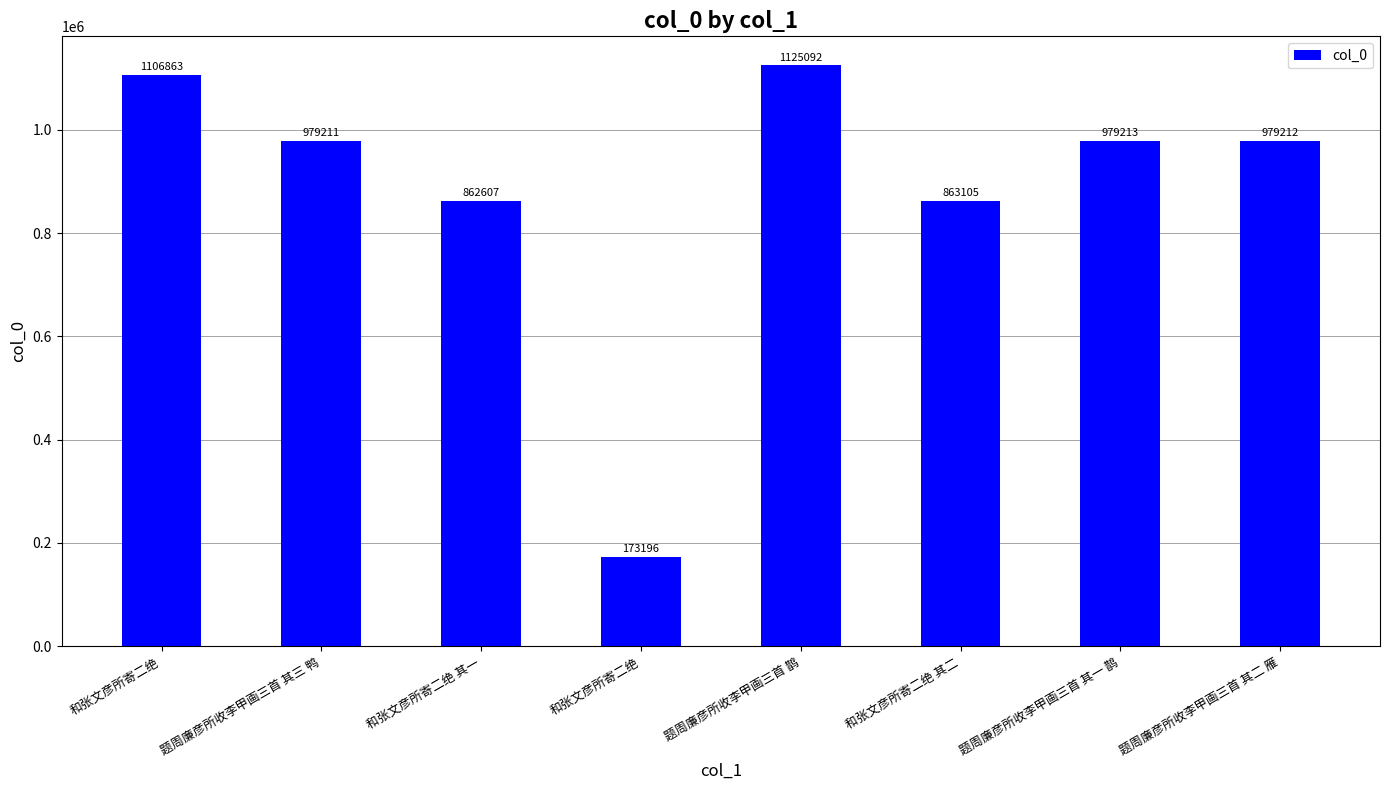

Does the chart contain any negative values?

No